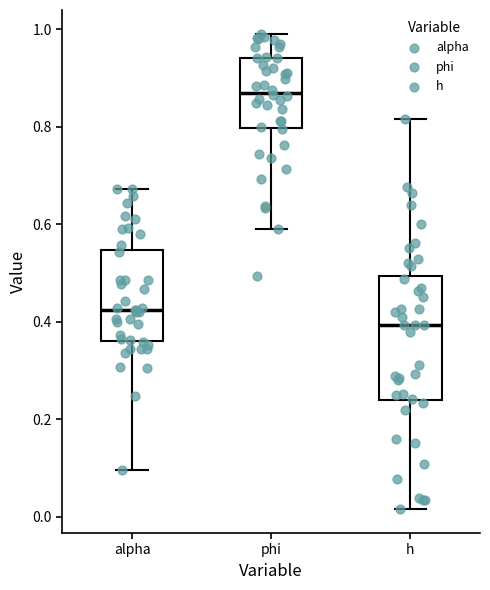

Reading left to right, read every box against the y-axis: the position of its median line, the range the box covers, and the ends of its whiskers. The values are not printed on the chart, so give them approximately, as read against the axis.

alpha: median 0.42, box 0.36 to 0.54, whiskers 0.10 to 0.68
phi: median 0.86, box 0.80 to 0.94, whiskers 0.60 to 1.00
h: median 0.40, box 0.24 to 0.50, whiskers 0.02 to 0.82